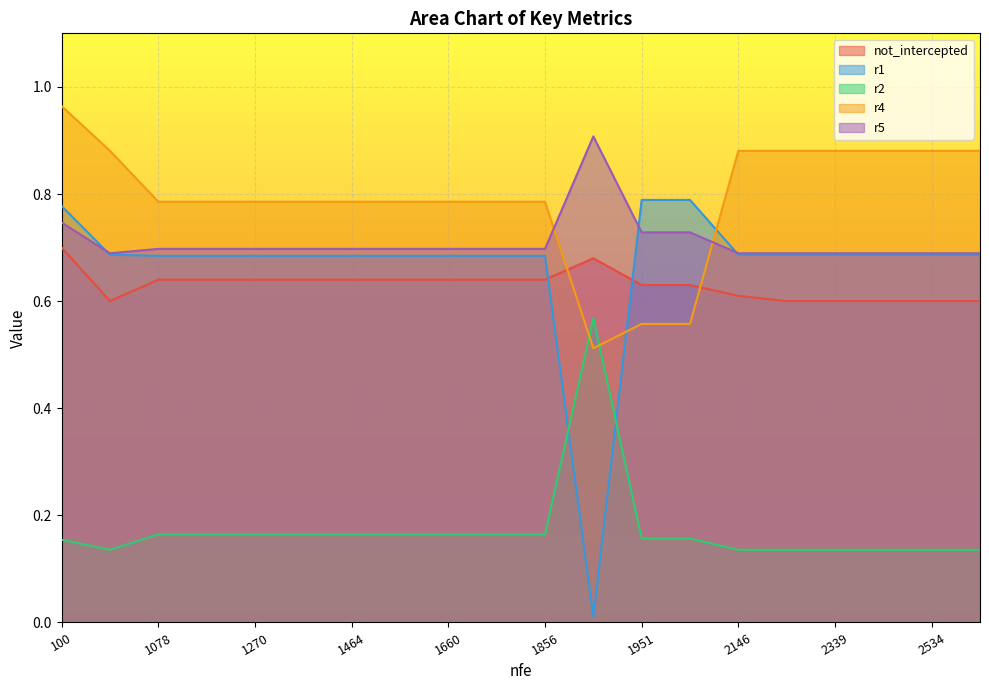

How many lines are shown in the chart?

5